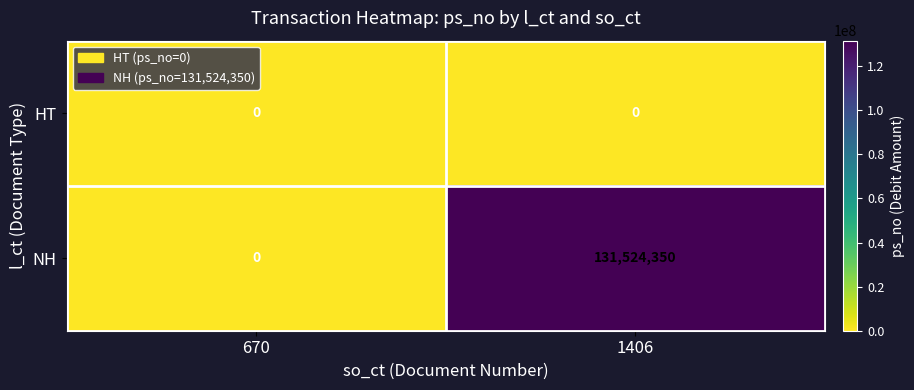

Rank the series at 1406 from highest to lowest value.

NH, HT